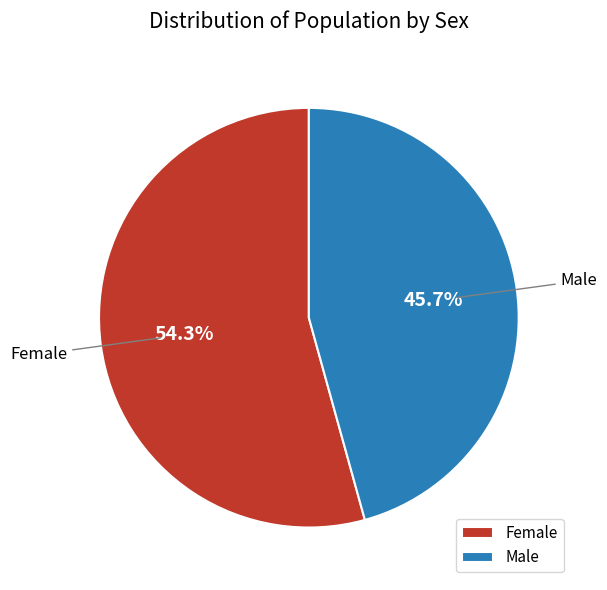

Between Male and Female, which is larger?

Female